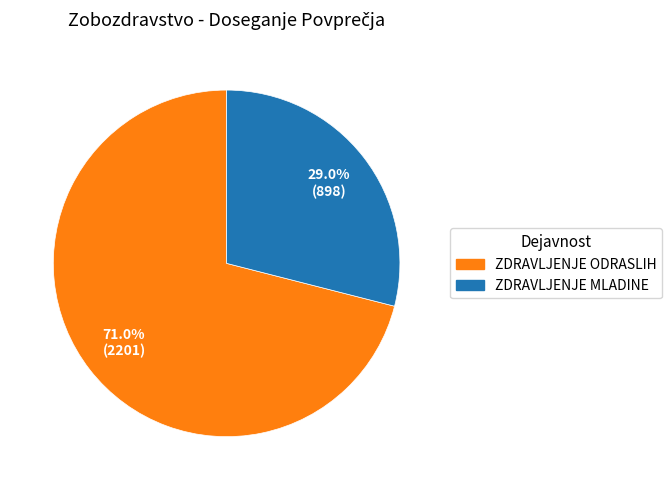

Is there a majority slice in this chart?

Yes